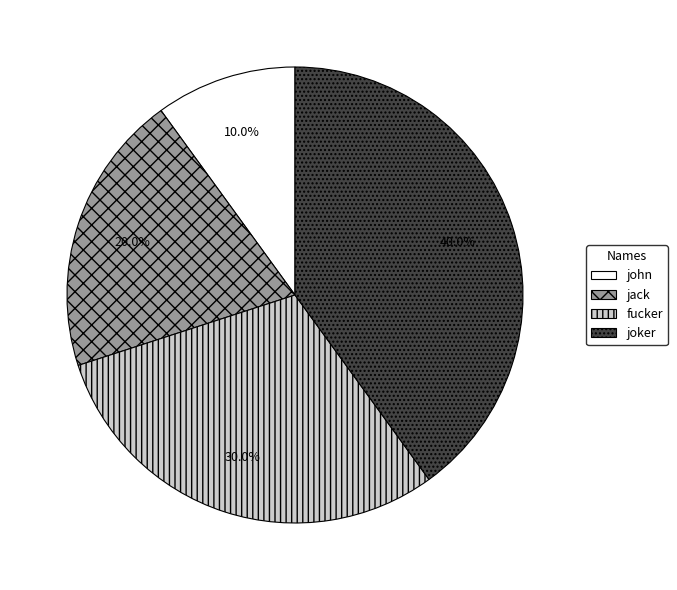

What percentage do fucker and john together represent?

40.0%